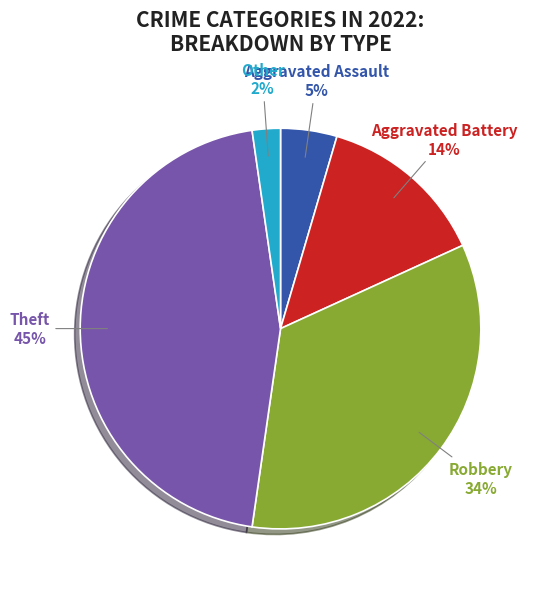

Count the number of slices in the pie.

5